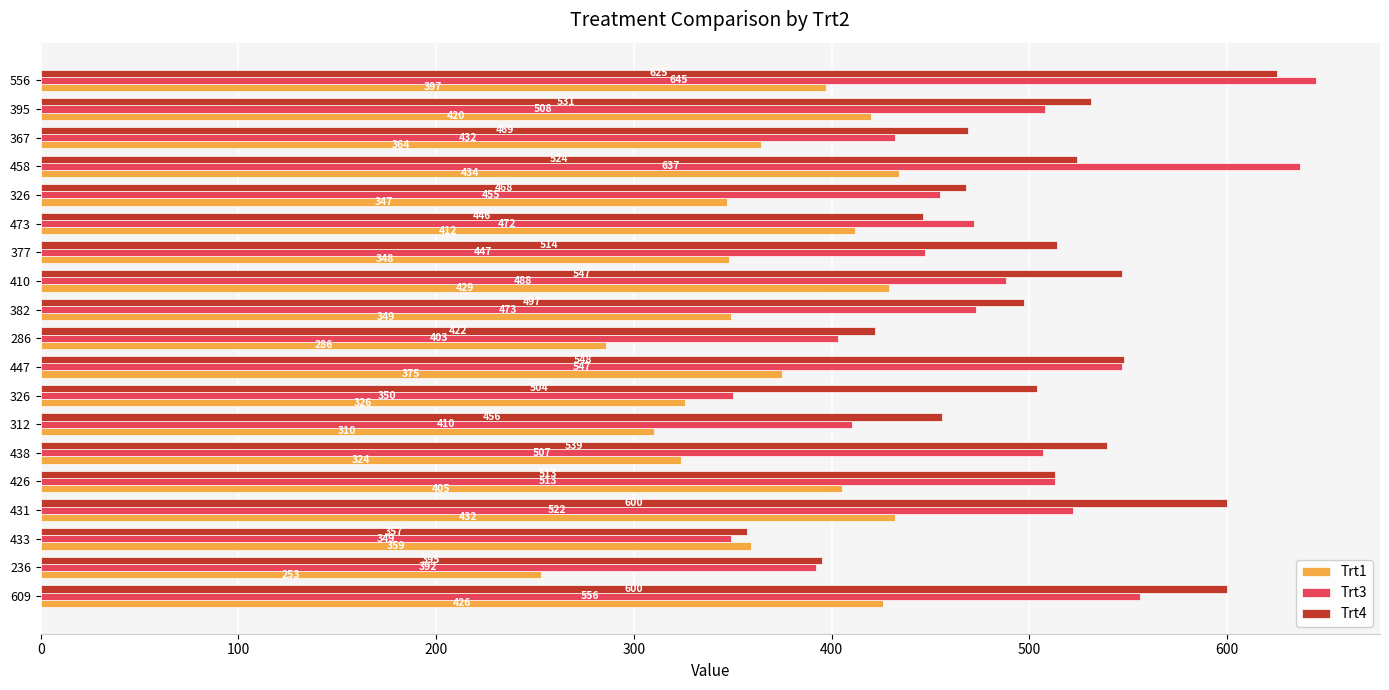

At how many categories does at least one series exceed 347?

19